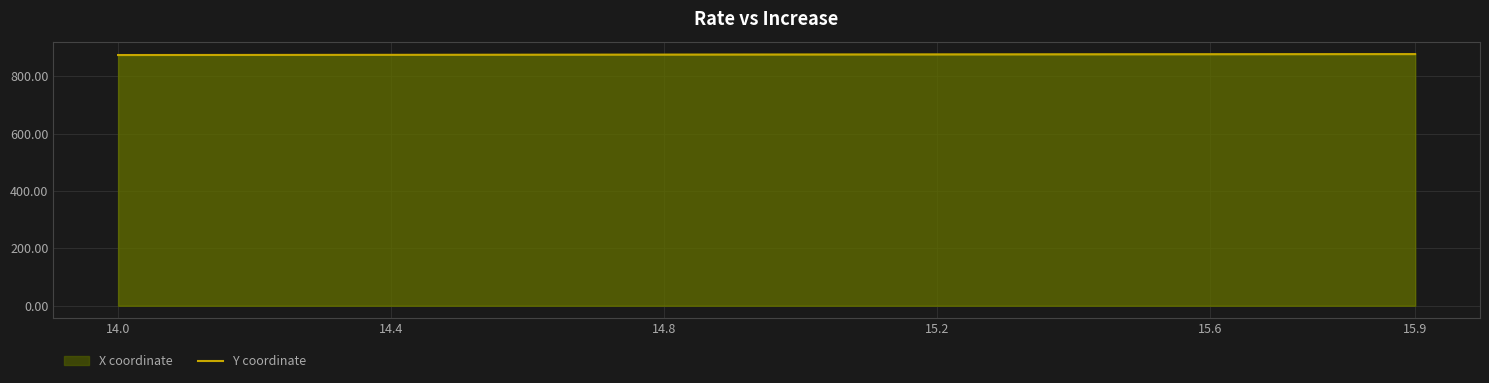

What is the minimum value shown in the chart?

873.3